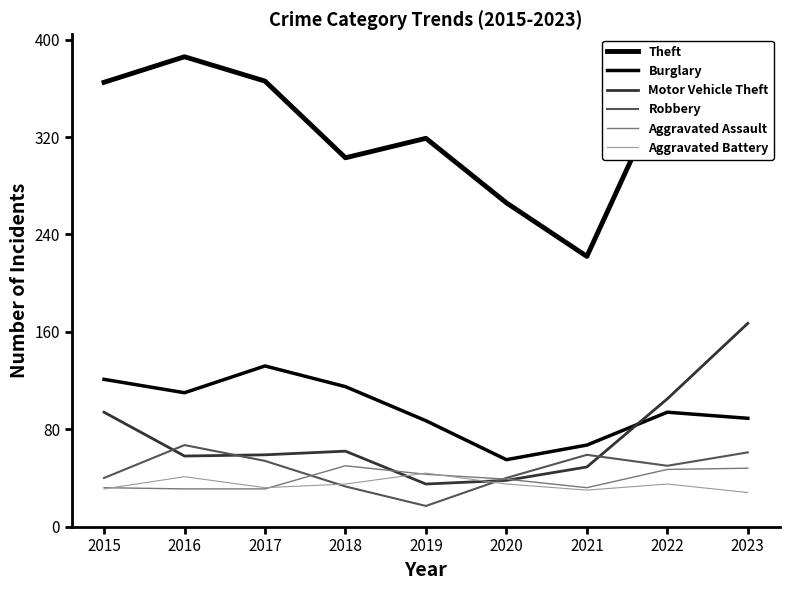

True or false: Aggravated Battery and Aggravated Assault cross at least once.

True